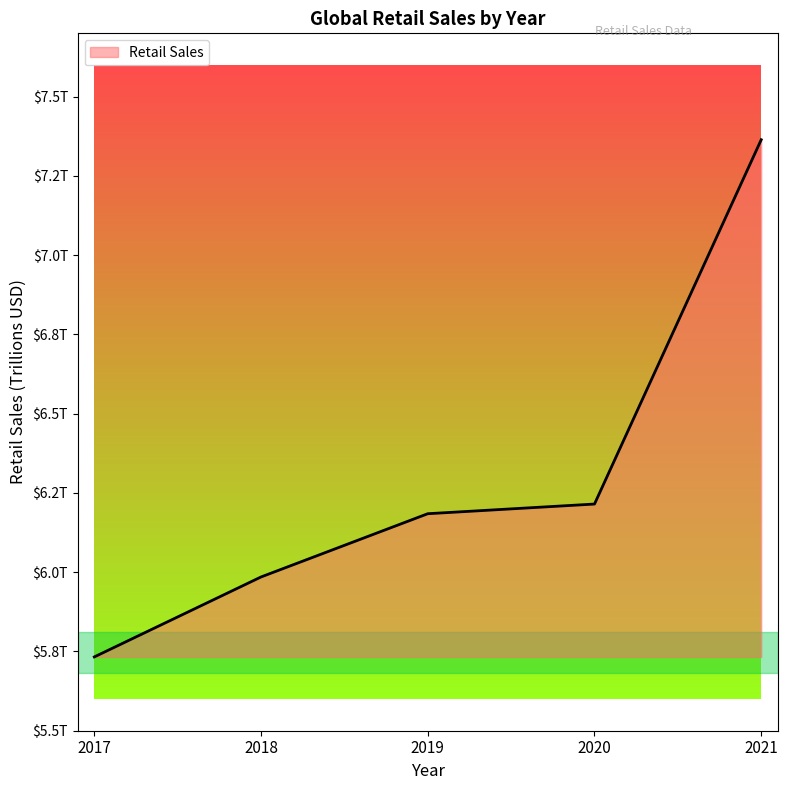

Is this an area chart (filled region under the line)?

Yes